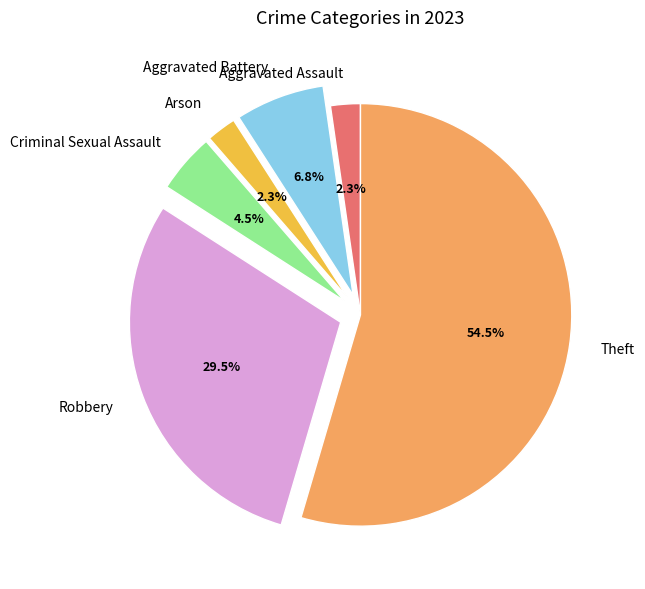

What percentage is the Aggravated Battery slice, to the nearest percent?

7%